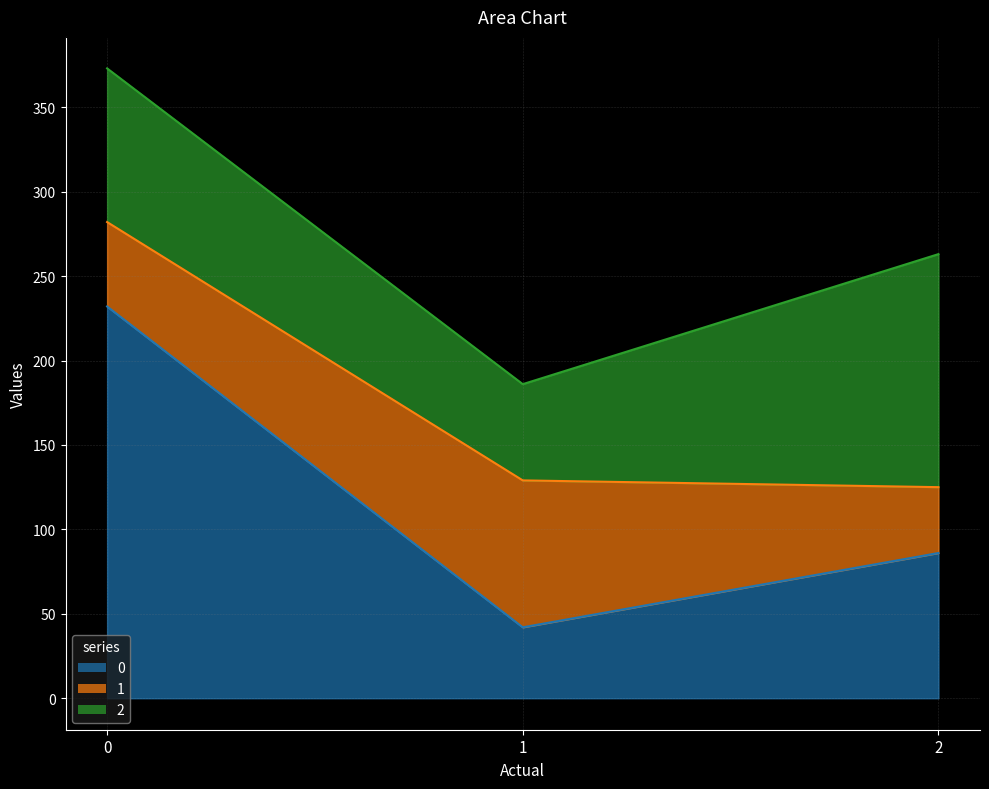

How many 0 values are between 42 and 232?

3